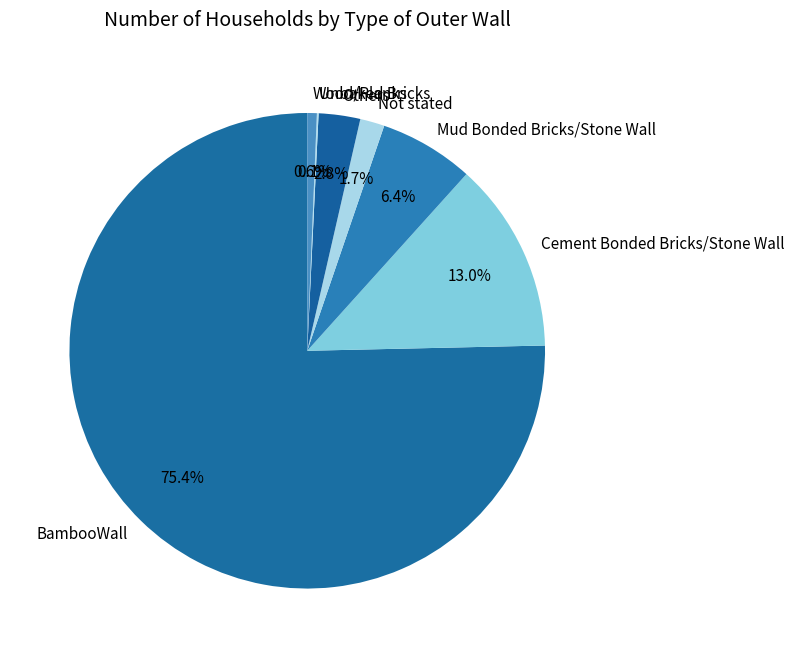

What is the largest slice in the pie chart?

BambooWall